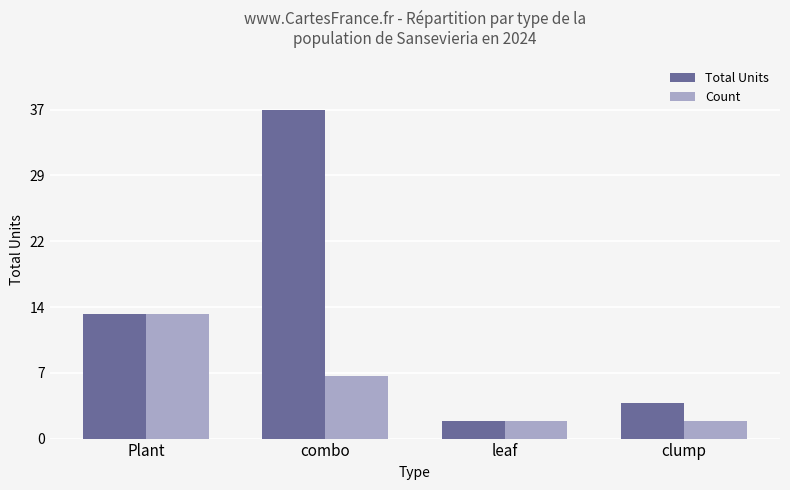

Which series has the widest spread of values?

Total Units